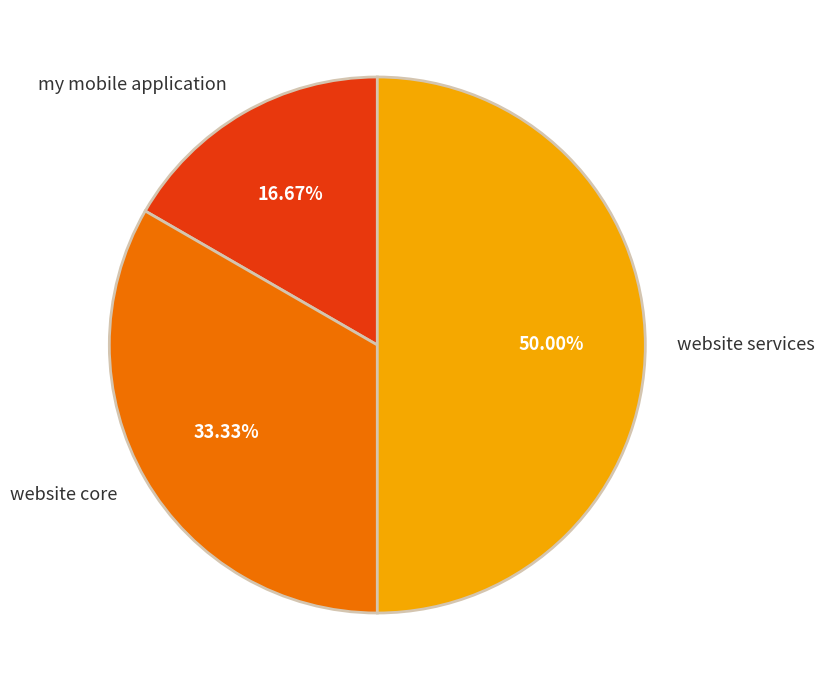

Rank the categories by value from lowest to highest.

my mobile application, website core, website services